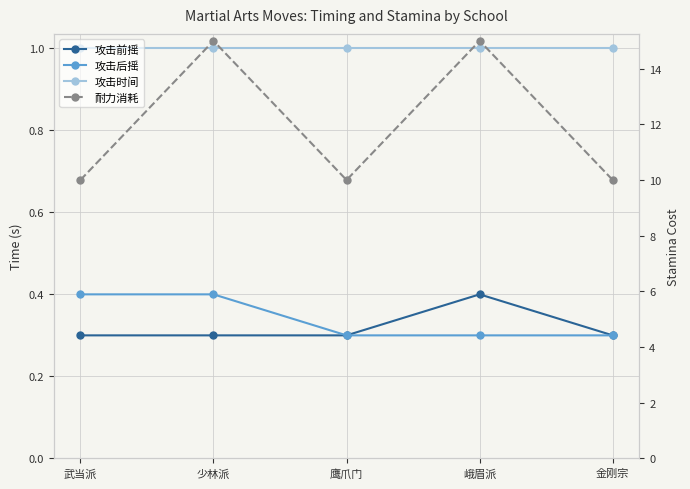

Which series has the largest total across all categories?

耐力消耗